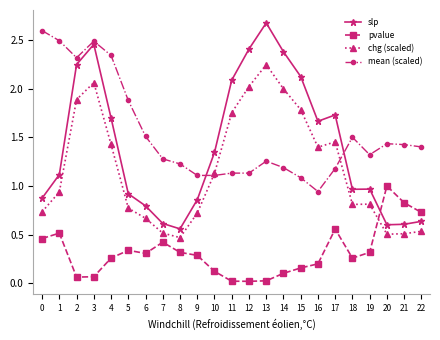

What is the total value across all series at 6?

3.3